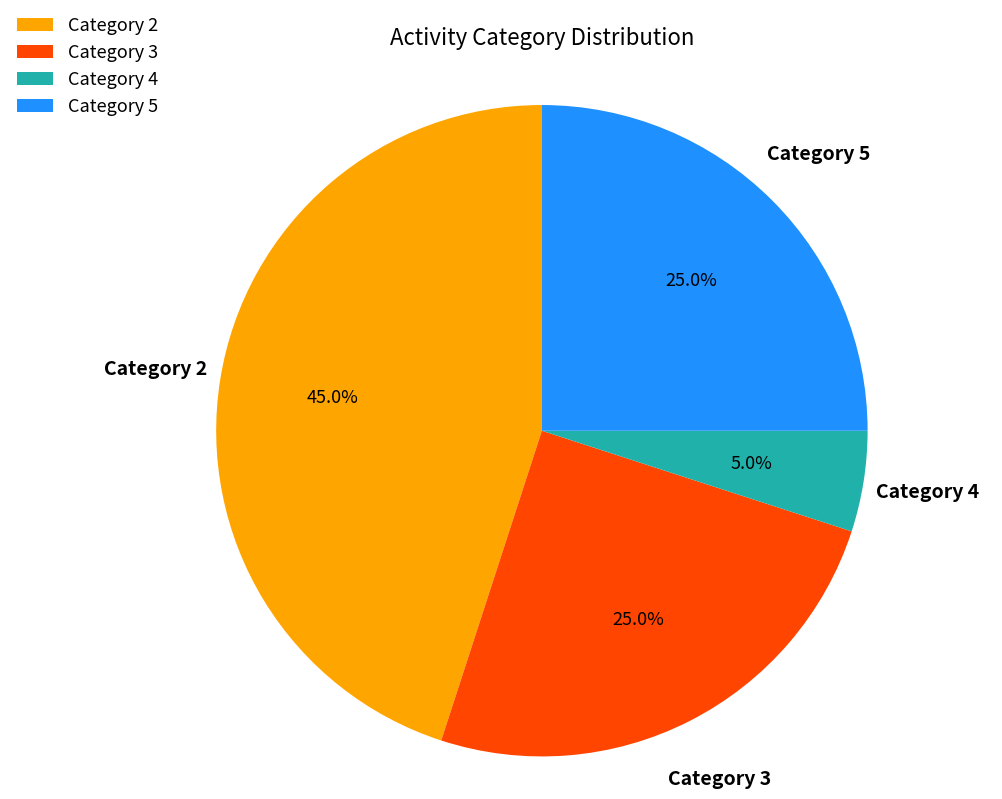

Which category has the smallest portion of the pie?

Category 4